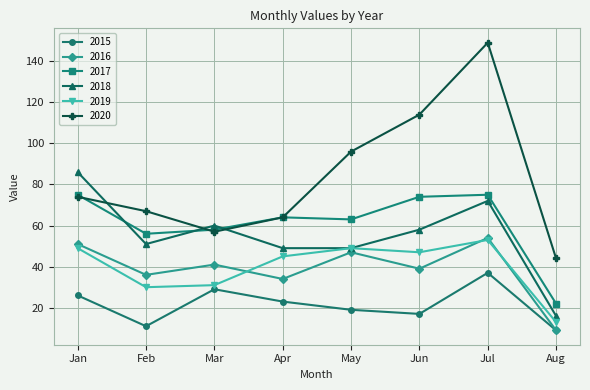

What is the difference between the maximum and minimum values in the 2019 series?

40